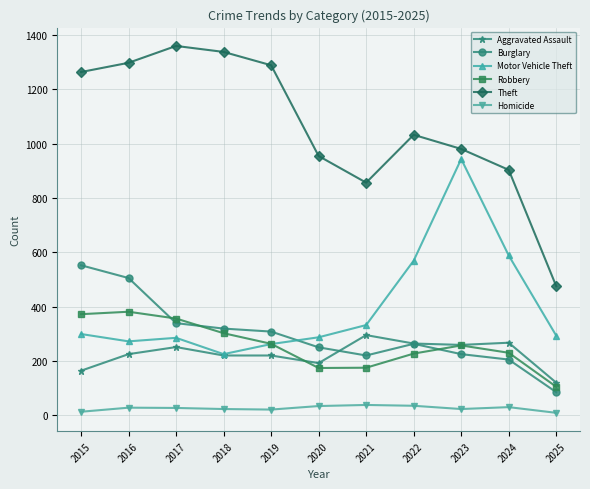

Rank the series at 2016 from lowest to highest value.

Homicide, Aggravated Assault, Motor Vehicle Theft, Robbery, Burglary, Theft